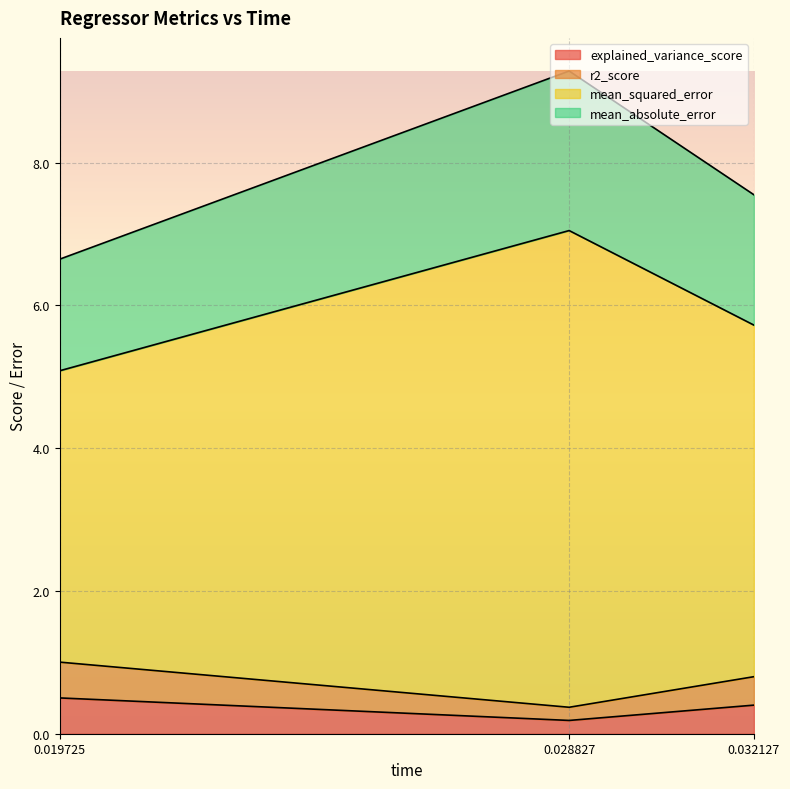

At which label does explained_variance_score reach its peak?

0.019725